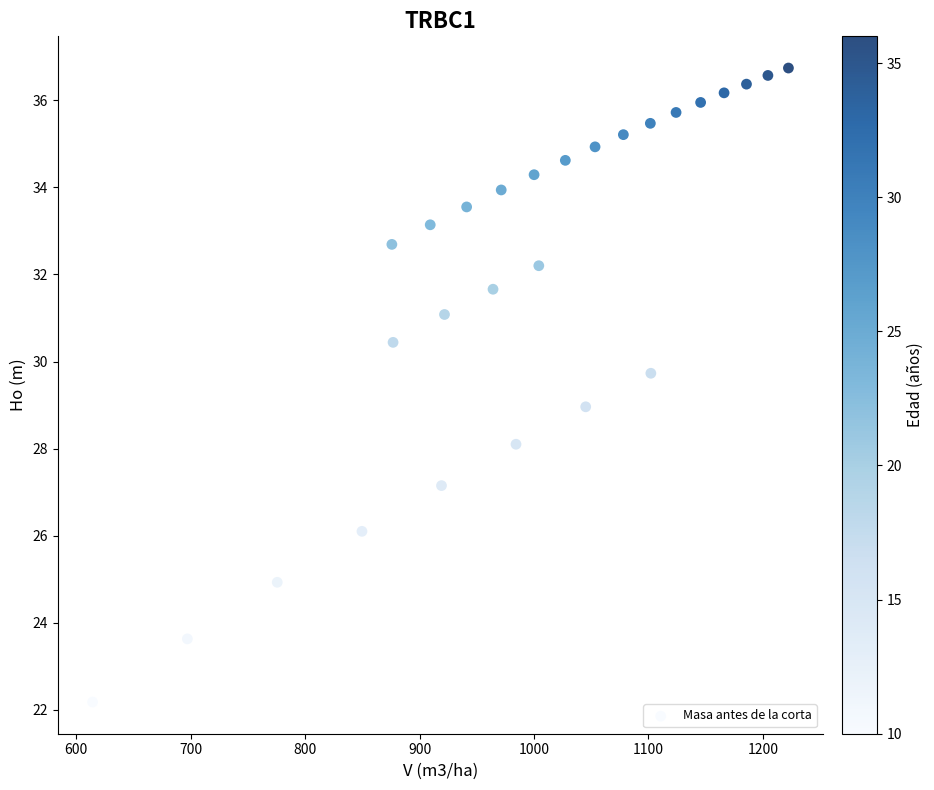

What is the range of Y values (max minus min)?

14.6